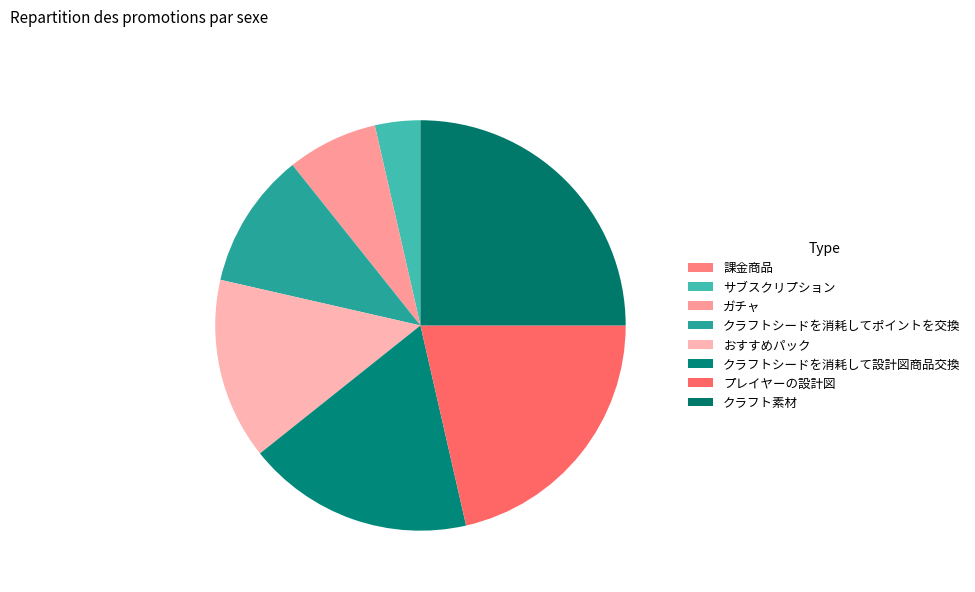

Is it true that クラフトシードを消耗して設計図商品交換 is 12% of the pie?

False